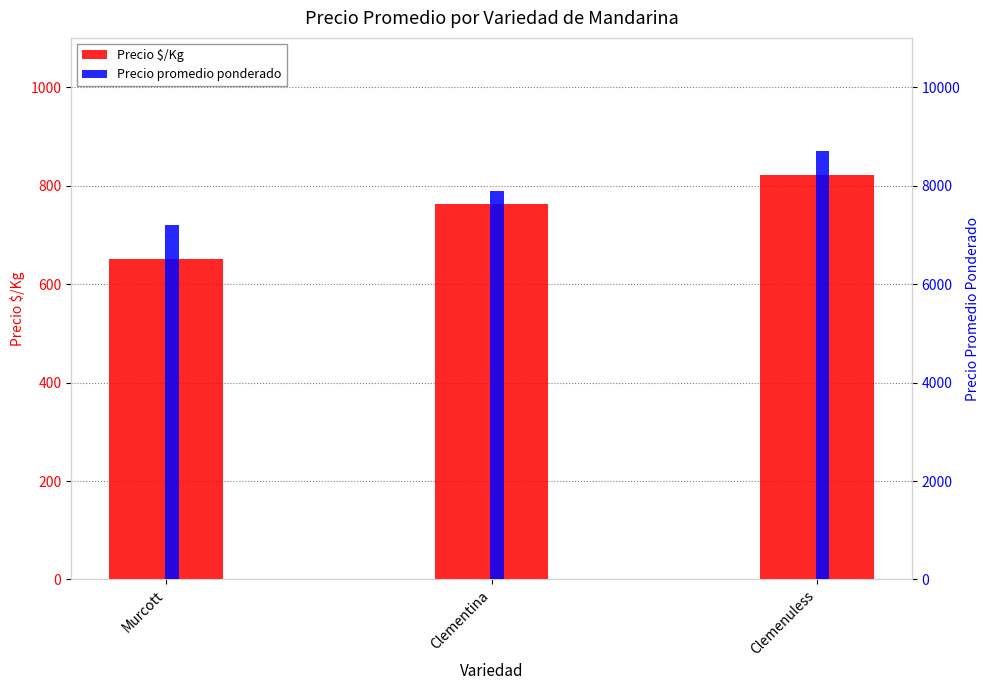

What is the difference between the second highest and minimum values in the Precio $/Kg series?

111